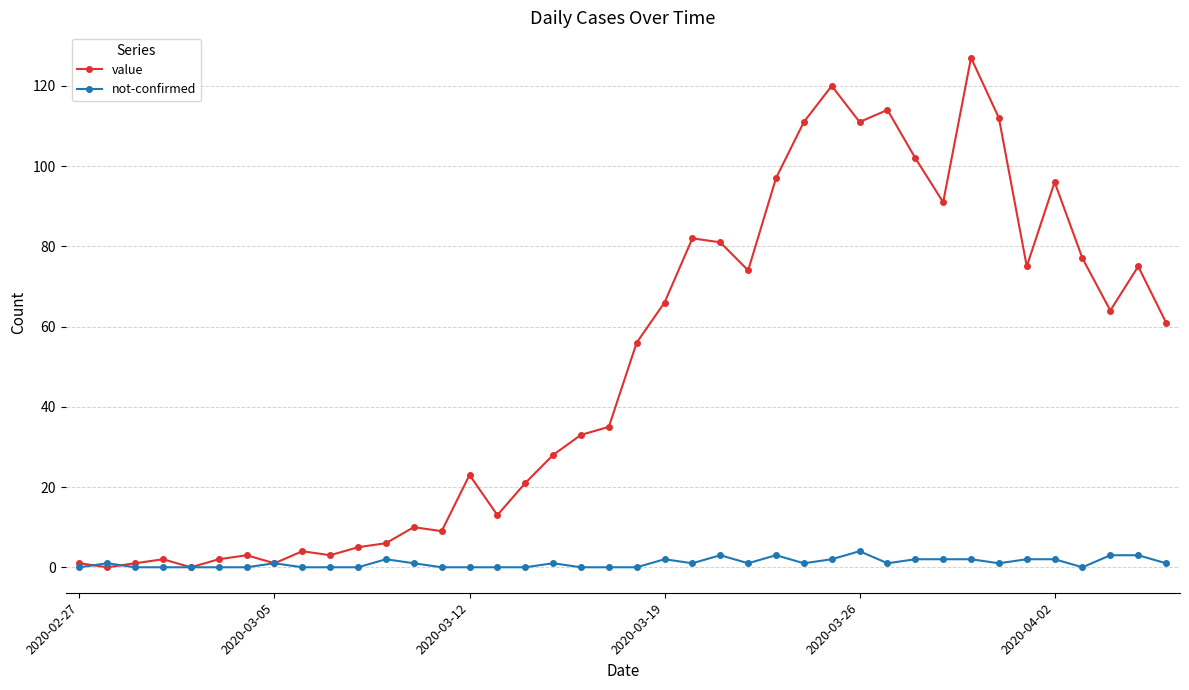

Count the number of data series in this chart.

2